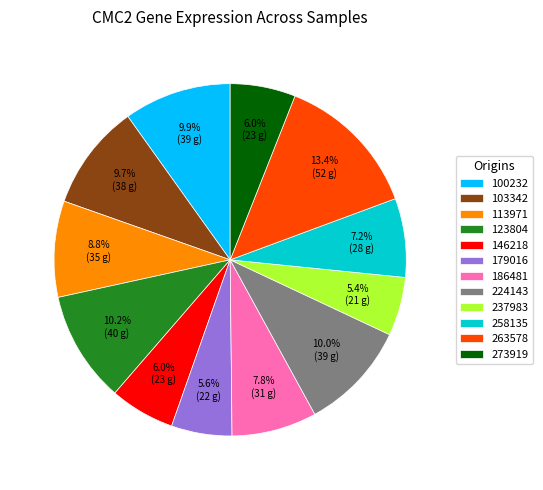

Which has a higher value, 263578 or 224143?

263578